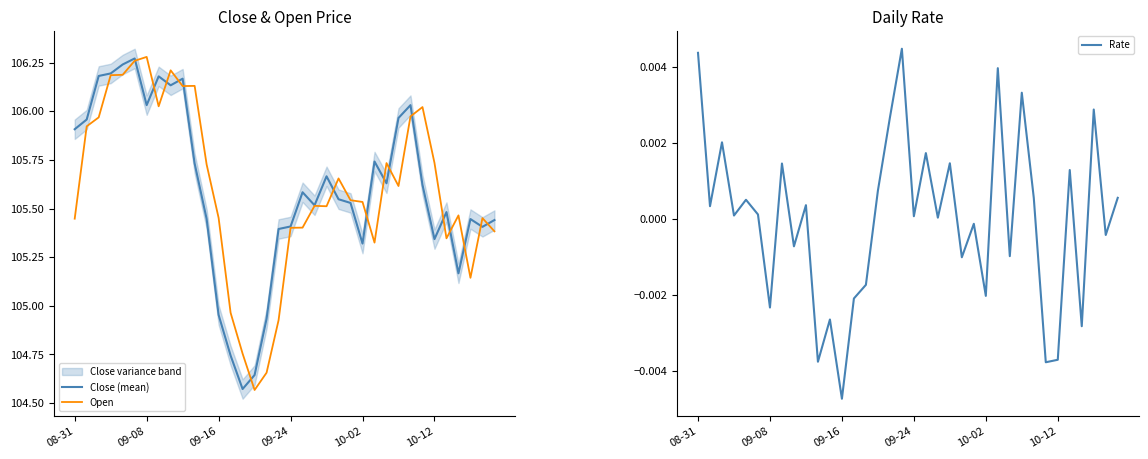

Which category has the lowest value in the Rate series?

09-16